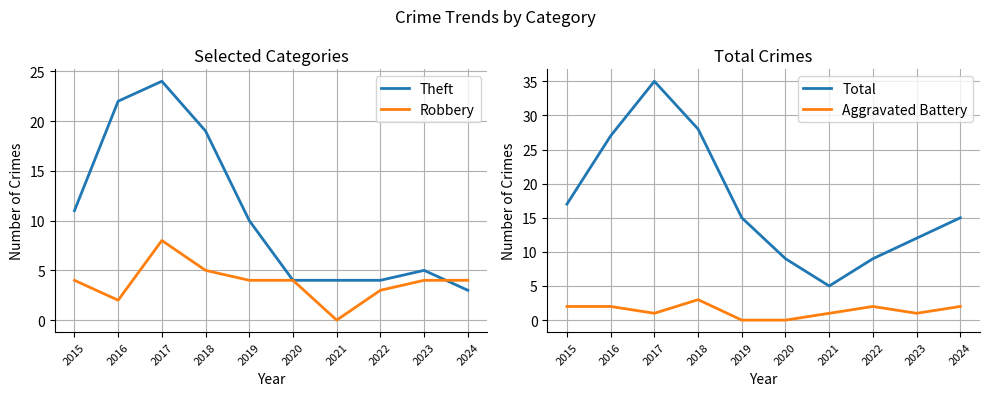

How many values in the Total series are below 15?

4